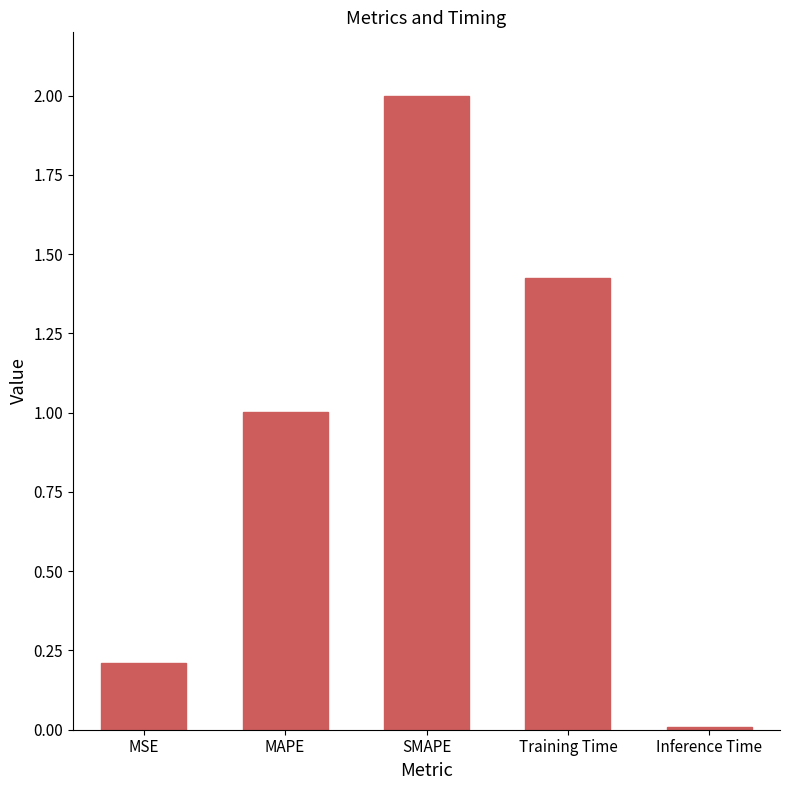

Which label corresponds to the largest value in the chart?

SMAPE